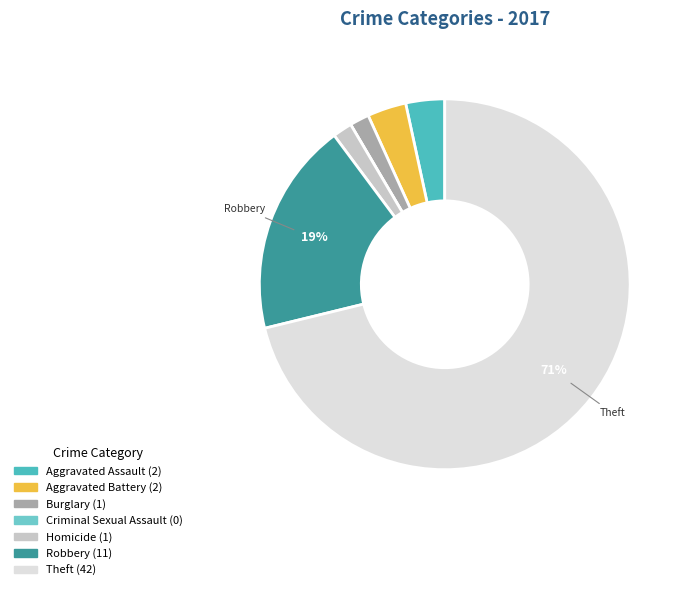

Is it true that Aggravated Battery is 3% of the pie?

True